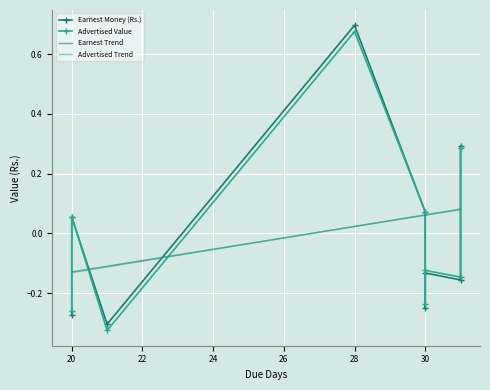

True or false: Earnest Money (Rs.) has more than 0 points higher than both neighbors.

True